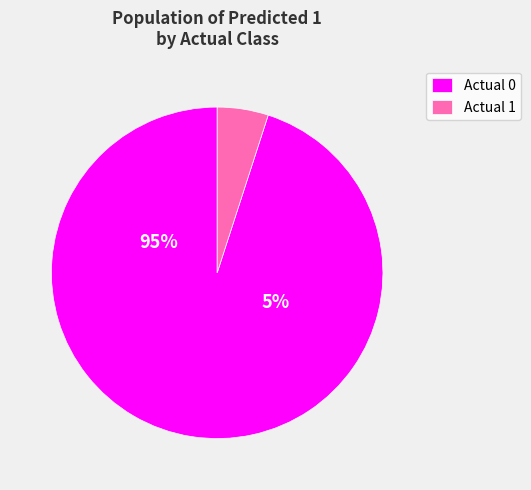

Count the number of slices in the pie.

2